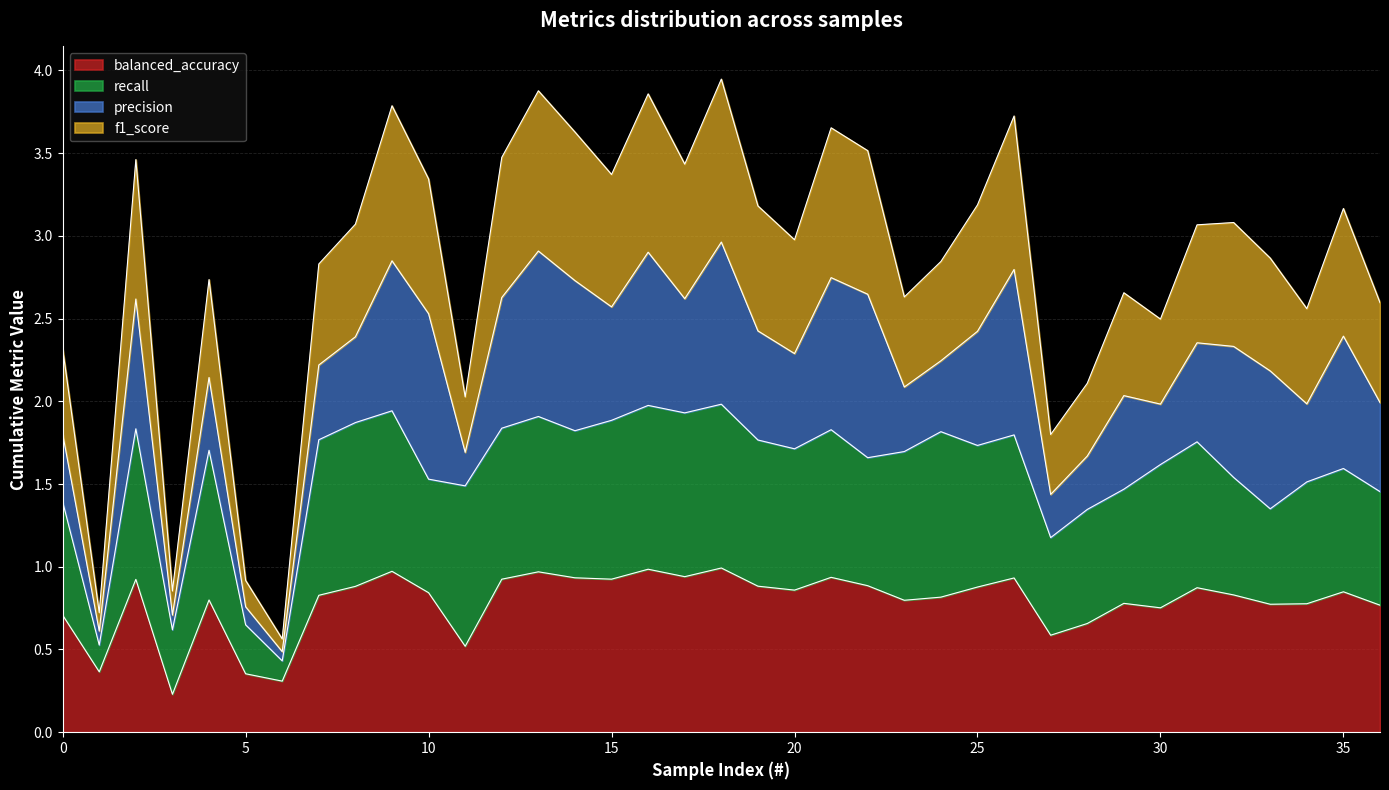

The value of balanced_accuracy at 15 is 0.2. True or false?

False